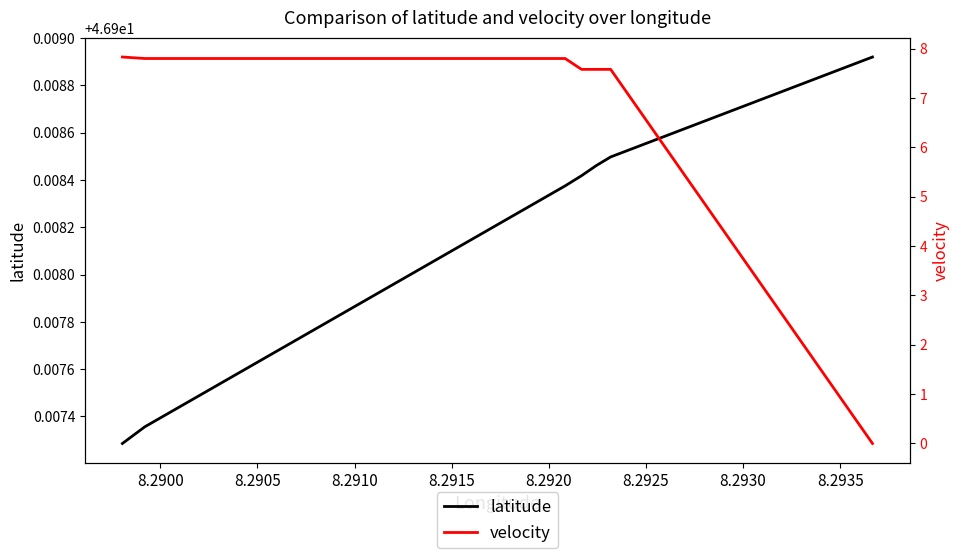

Which series has the largest total across all categories?

latitude